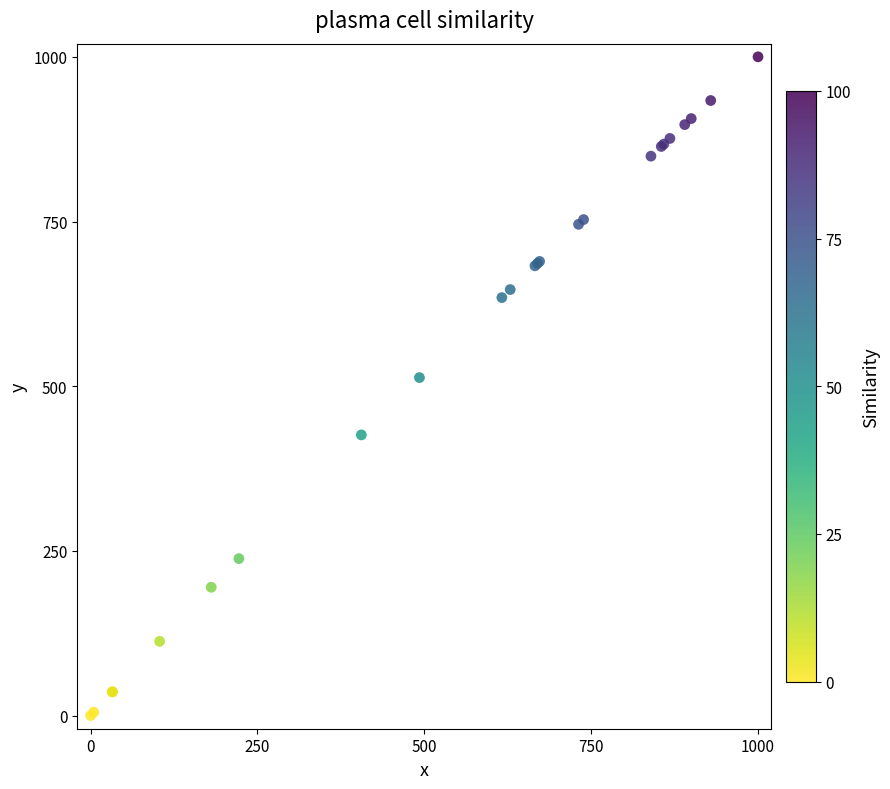

What Y value in the scatter plot is closest to 500?

513.1